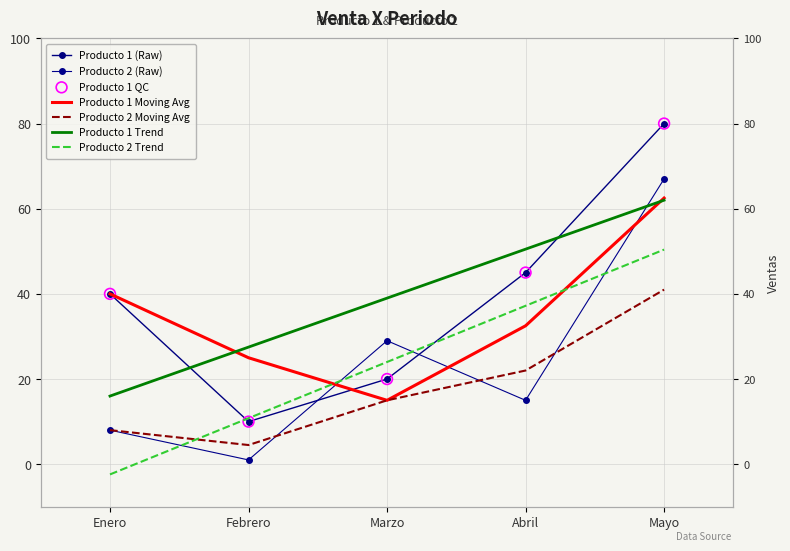

Which series has the largest Y range (max minus min)?

Producto 1